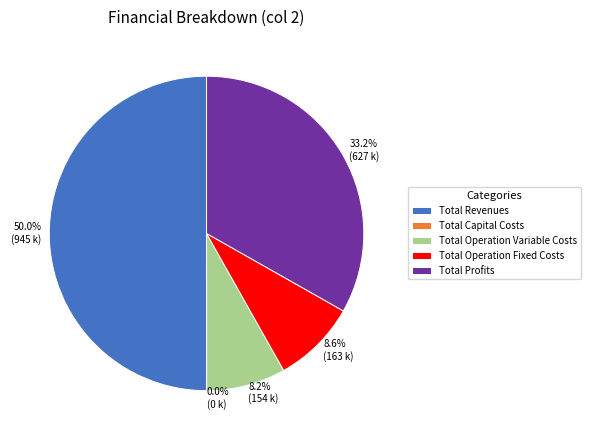

Does Total Operation Fixed Costs represent more than half of the total?

No